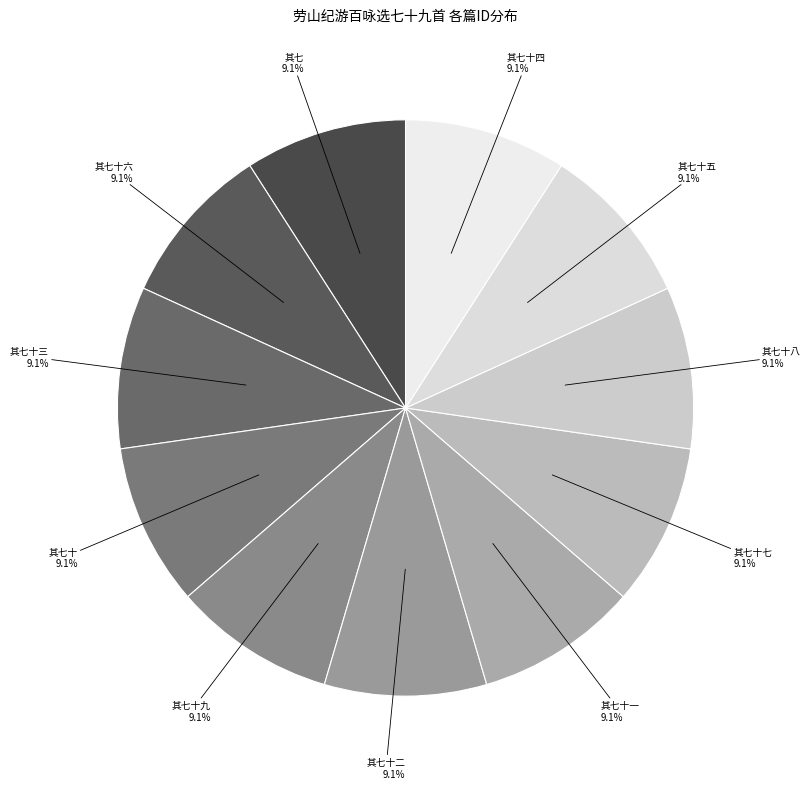

Which slice is the largest?

劳山纪游百咏选七十九首 其七十九